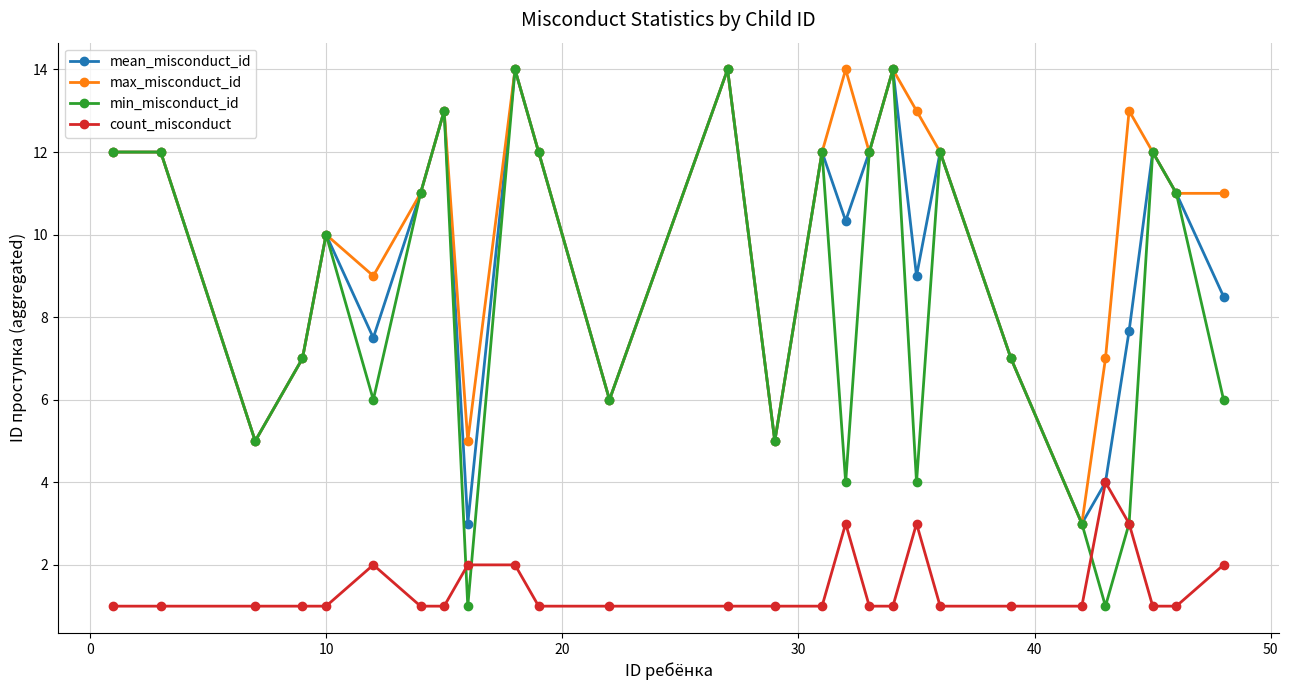

What is the minimum value for count_misconduct?

1.0